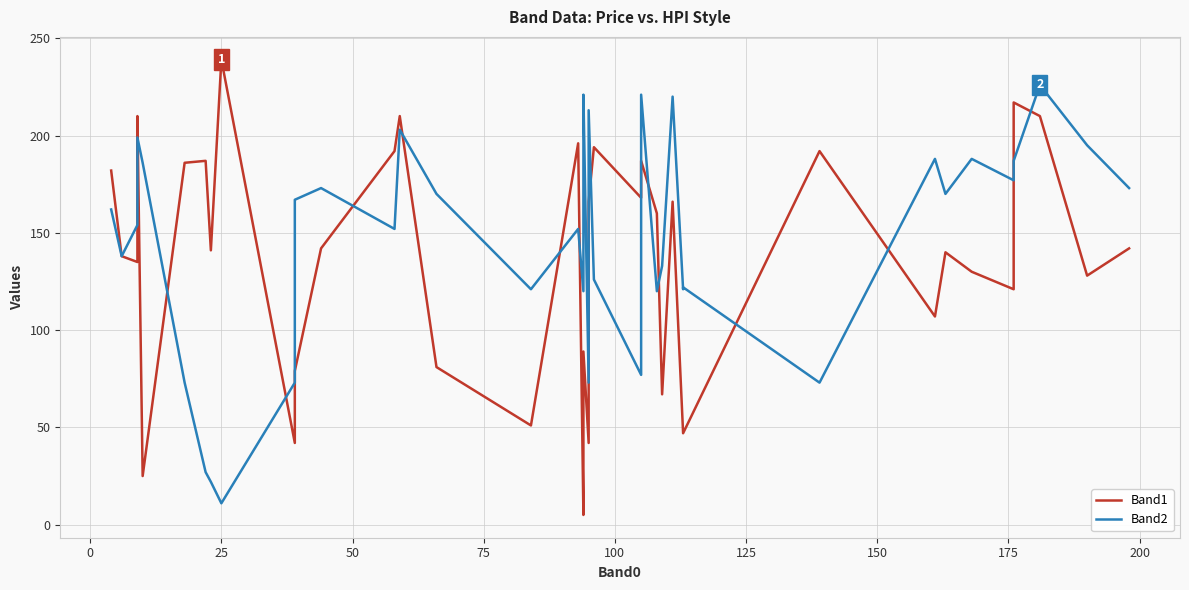

What is the minimum value for Band2?

11